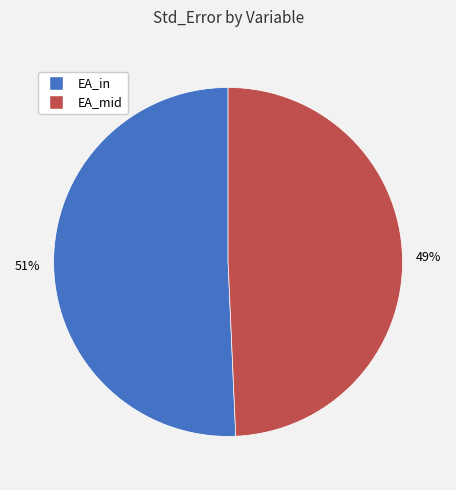

Combined, do EA_in and EA_mid account for over 50%?

Yes